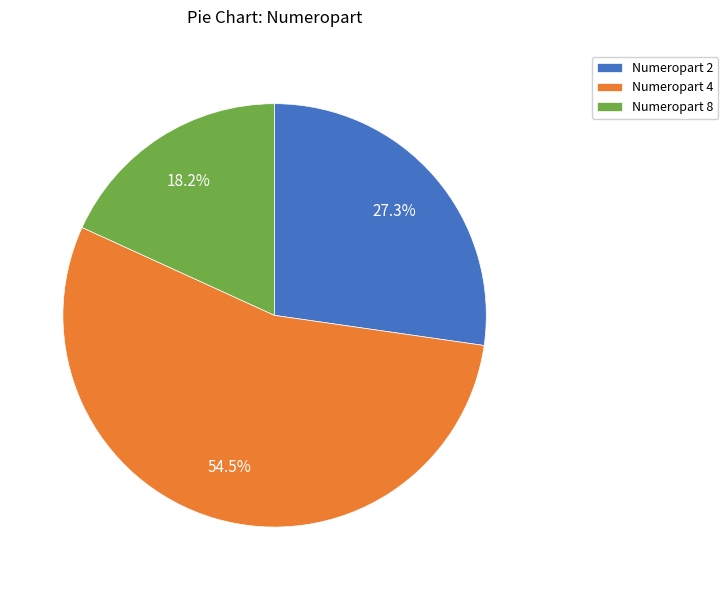

Approximately how many times larger is the value at Numeropart 4 compared to Numeropart 2?

2.0